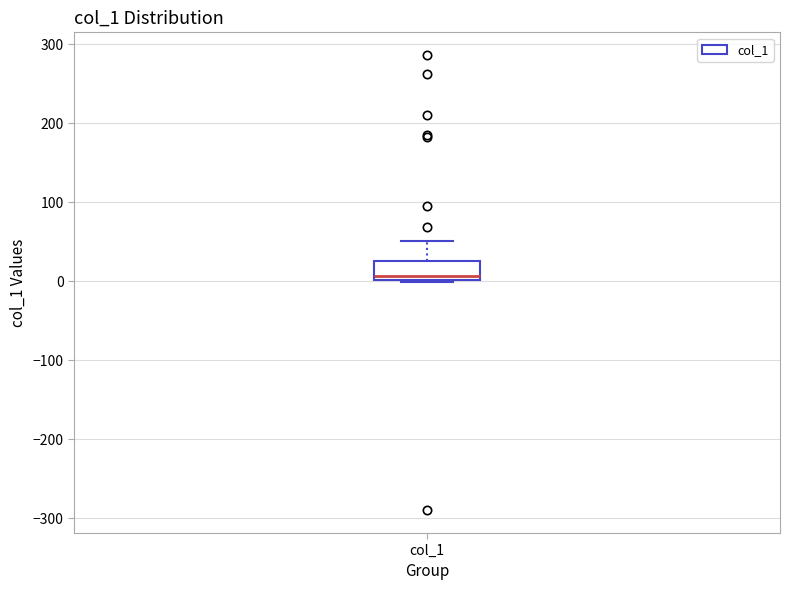

Read this box plot against the y-axis: the position of the median line, the range covered by the box, and the ends of both whiskers. The values are not printed on the chart, so give them approximately, as read against the axis.

median 10, box 0 to 30, whiskers 0 to 50